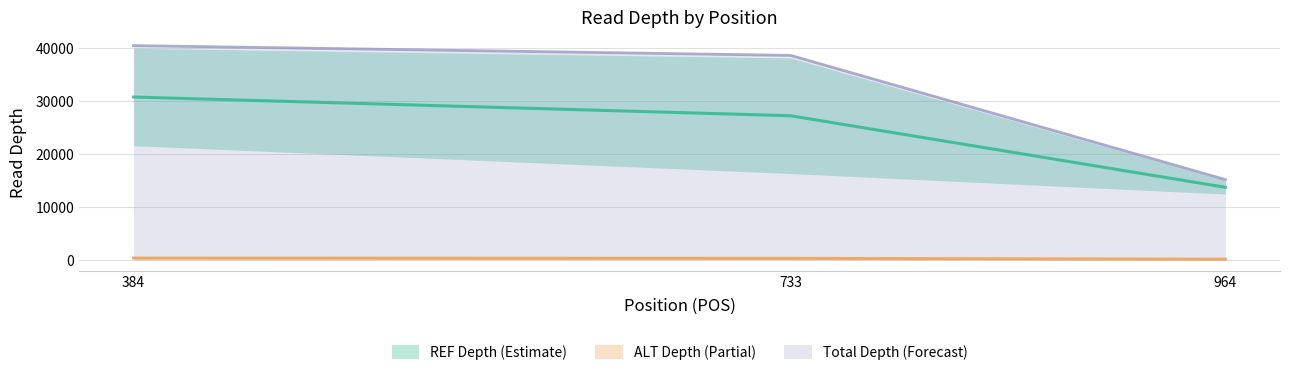

What is the difference between the highest and lowest values at 964?

15048.5